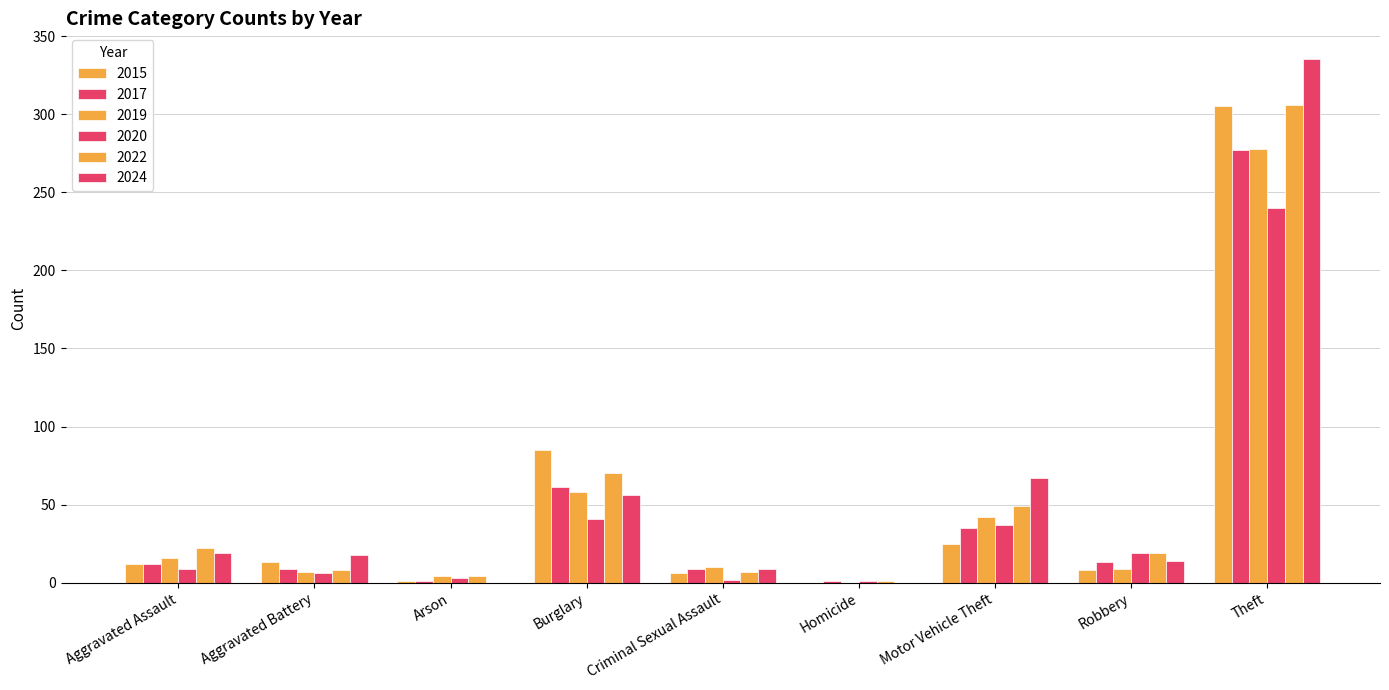

The 2020 series shows 0 at Homicide. True or false?

False